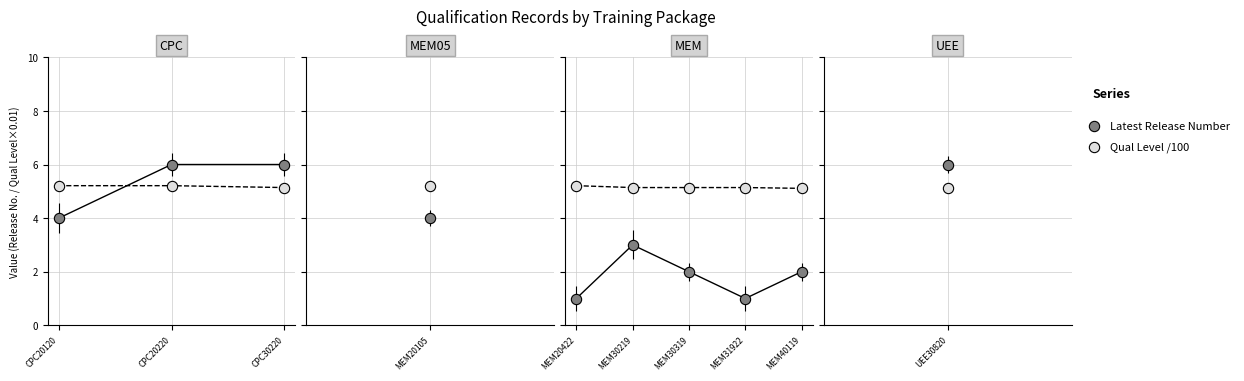

At which category is the sum across all series the highest?

MEM30219